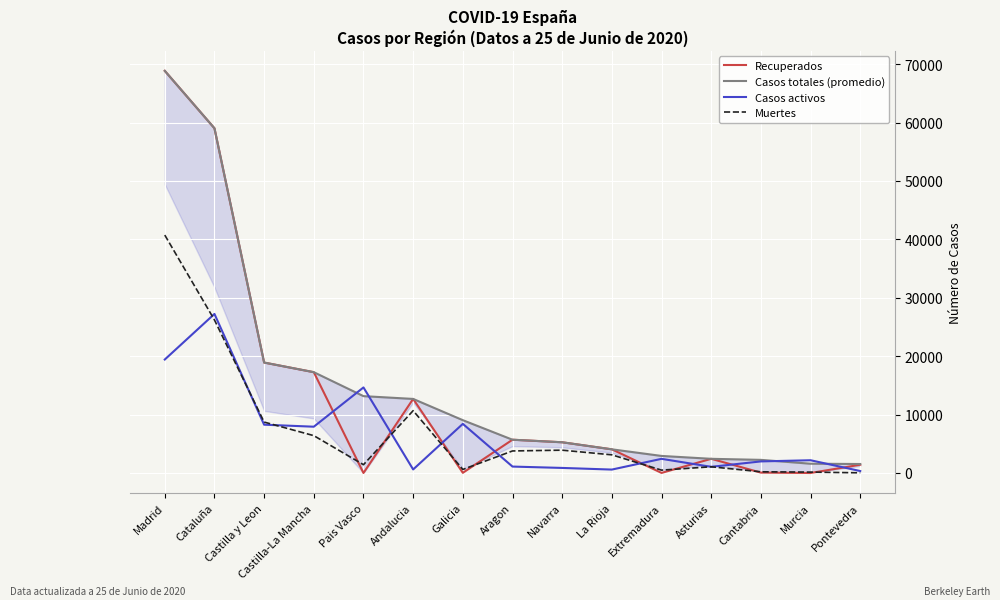

What is the label of the 1st point from the right?

Pontevedra